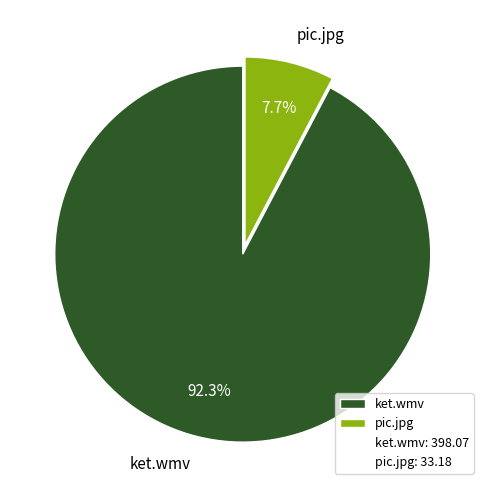

Between pic.jpg and ket.wmv, which is larger?

ket.wmv